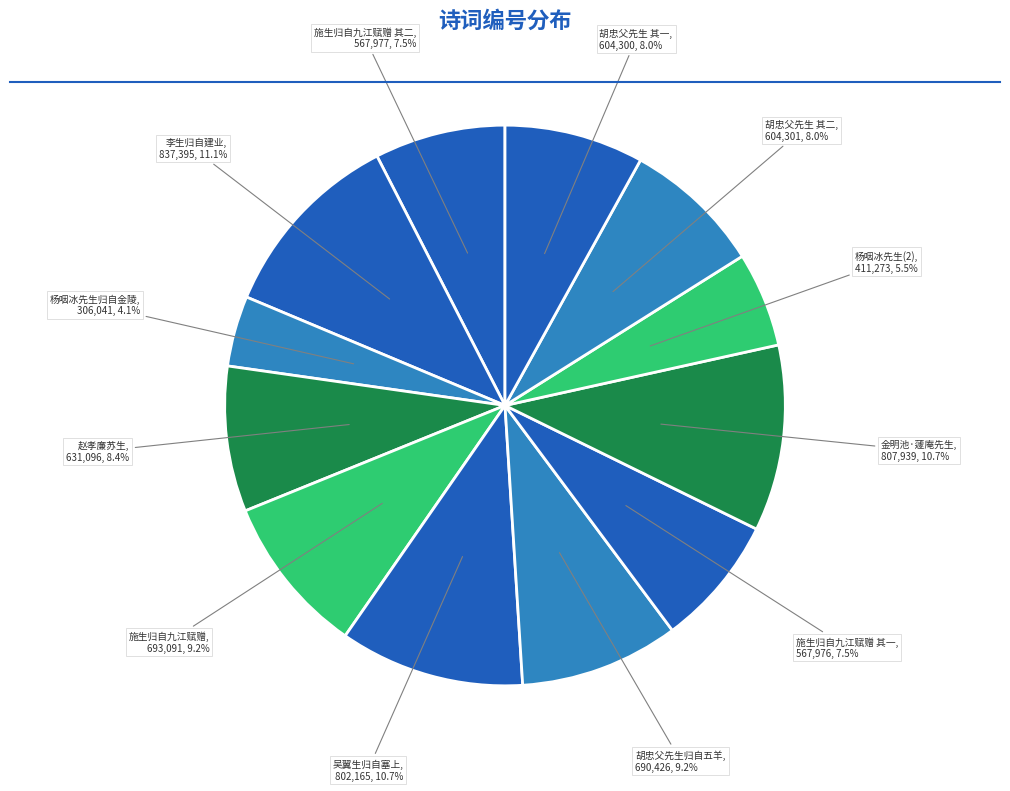

What is the smallest slice in the pie chart?

杨咽冰先生归自金陵